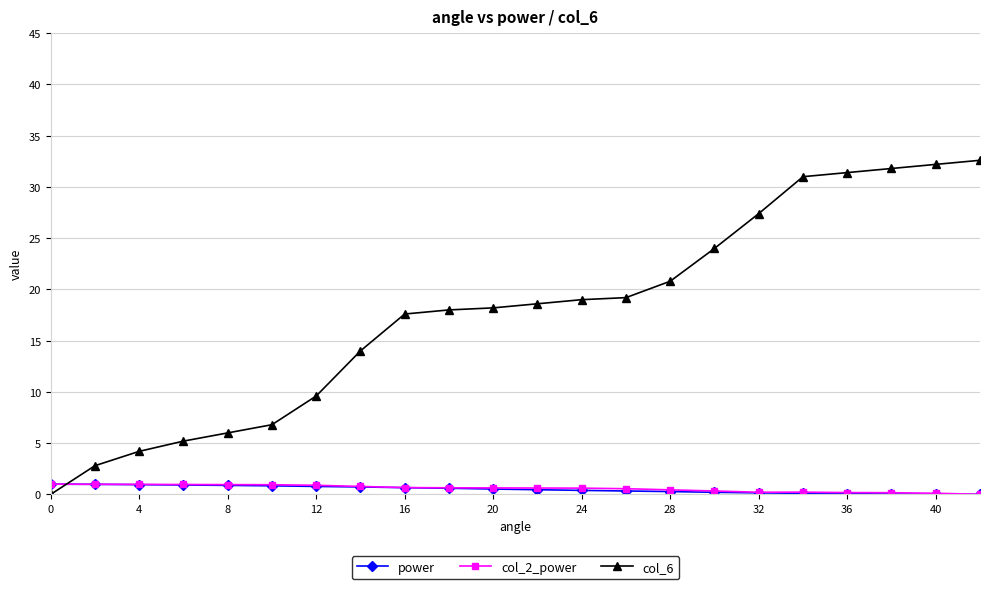

Does the chart display data point markers on the line(s)?

Yes